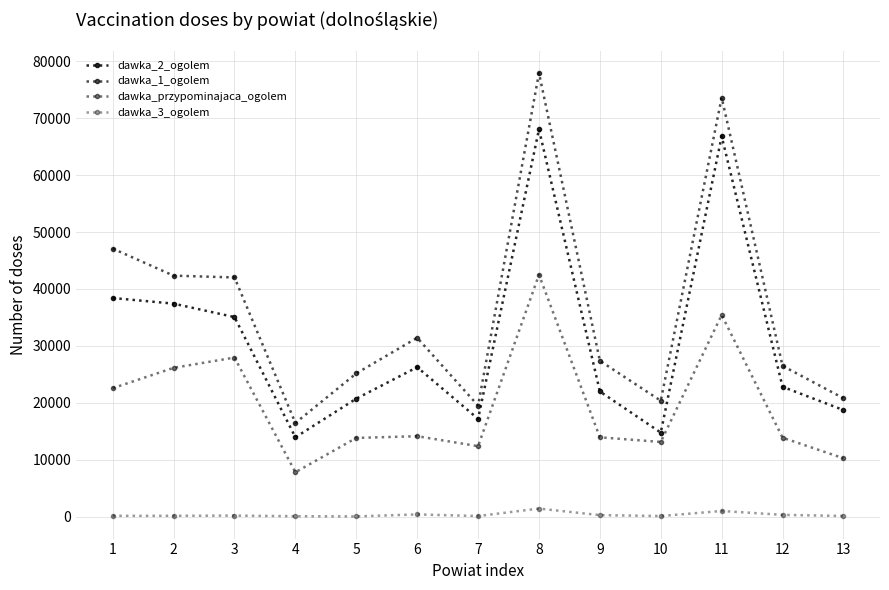

At which label does dawka_przypominajaca_ogolem first exceed 13937?

1